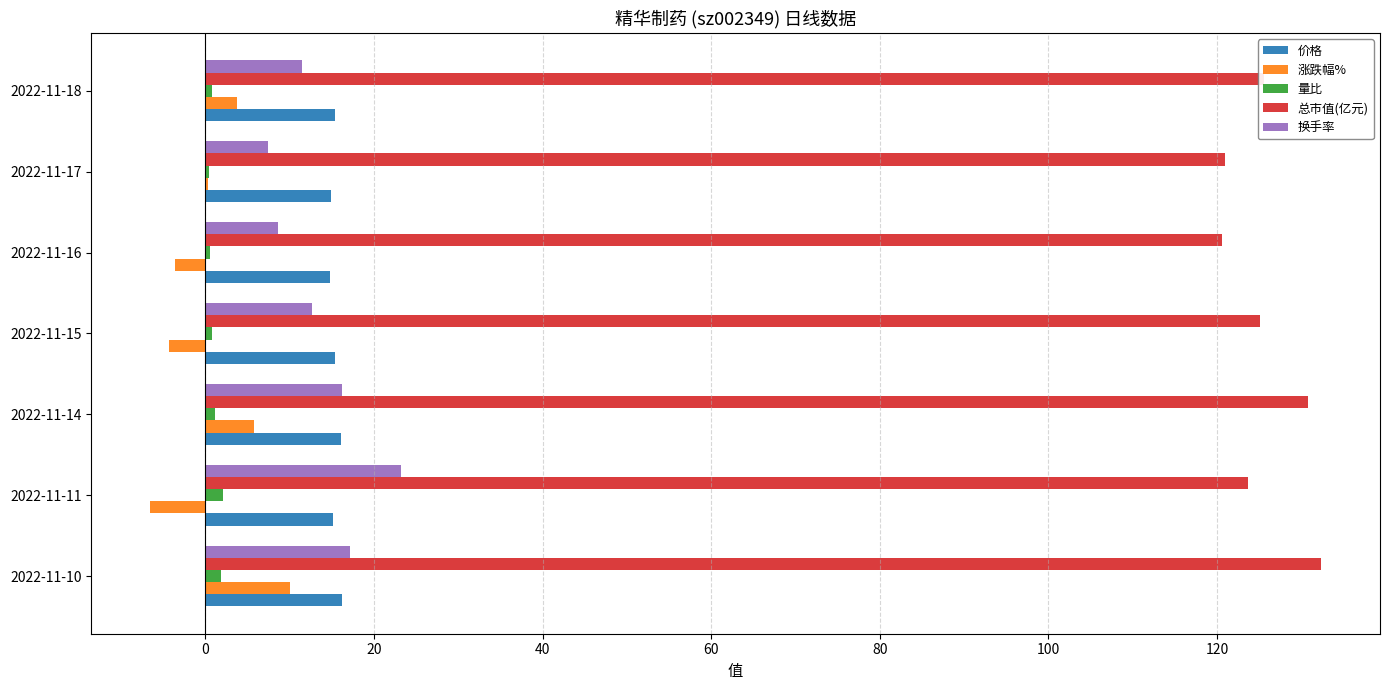

The 总市值(亿元) series shows 74.1 at 2022-11-16. True or false?

False